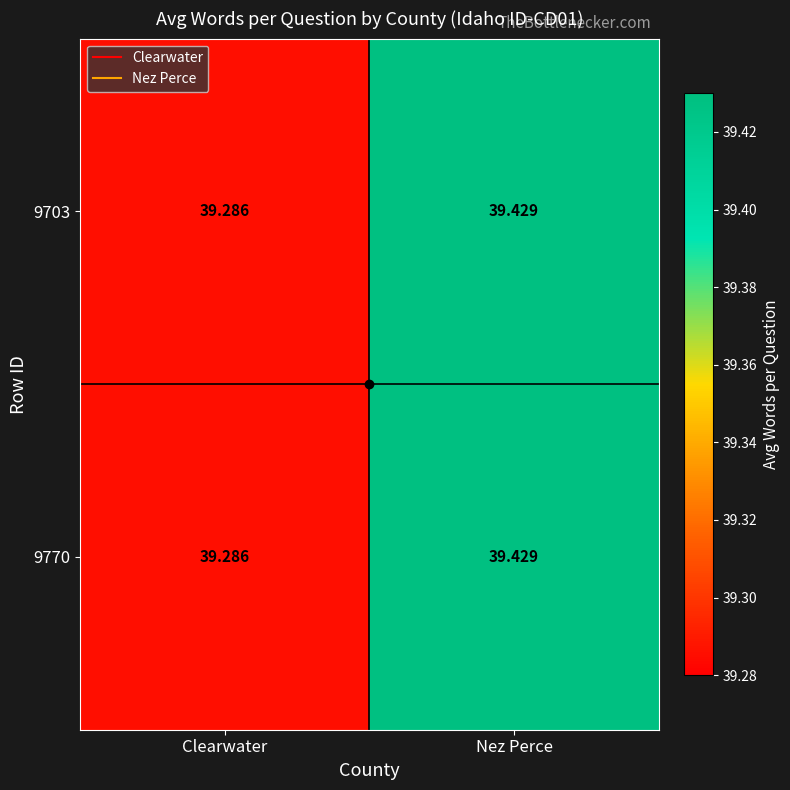

At which category is the sum across all series the highest?

Nez Perce